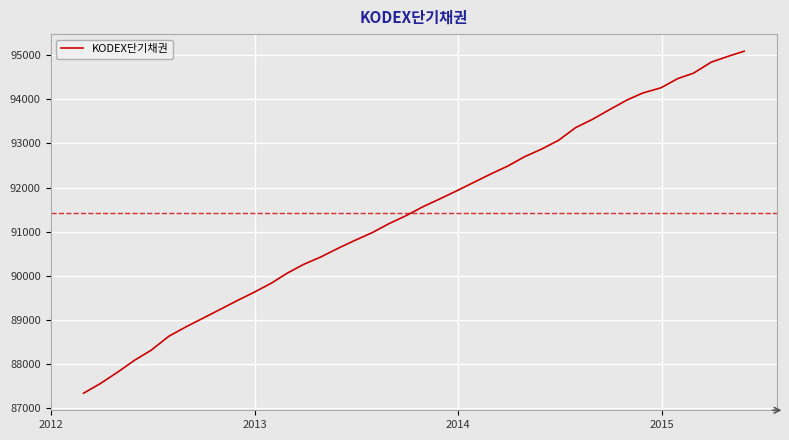

What is the greatest value displayed?

95090